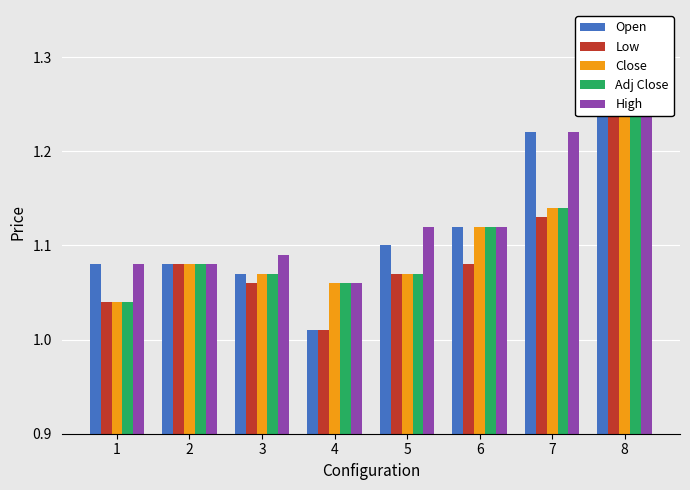

Are the bars horizontal?

No